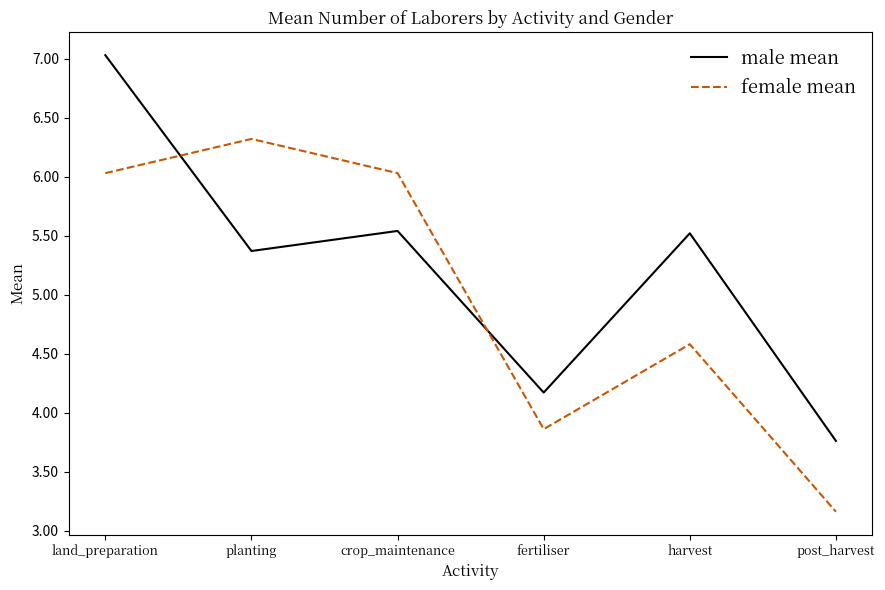

What is the approximate value of male mean at planting?

5.4